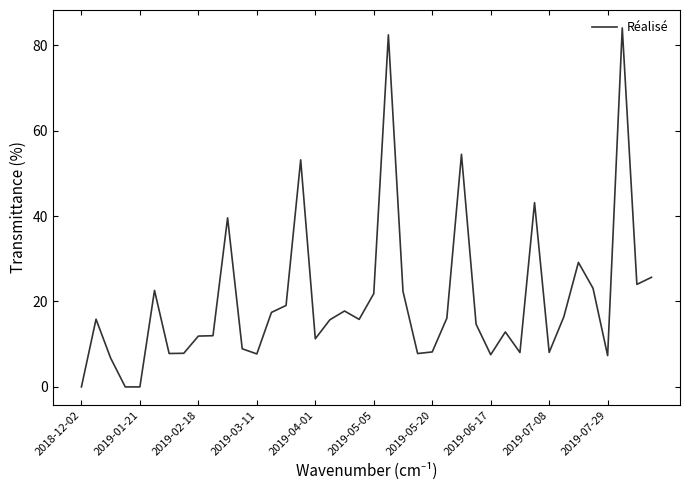

What is the difference between the maximum and minimum values?

84.0